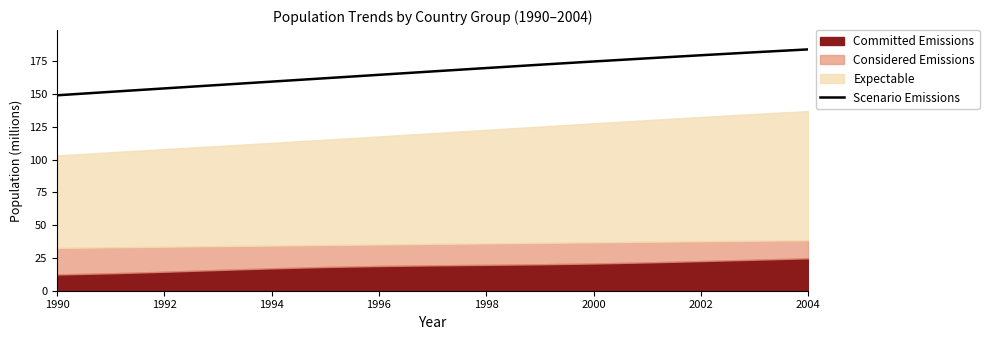

The value of Scenario Emissions at 1990 is 219.1. True or false?

False